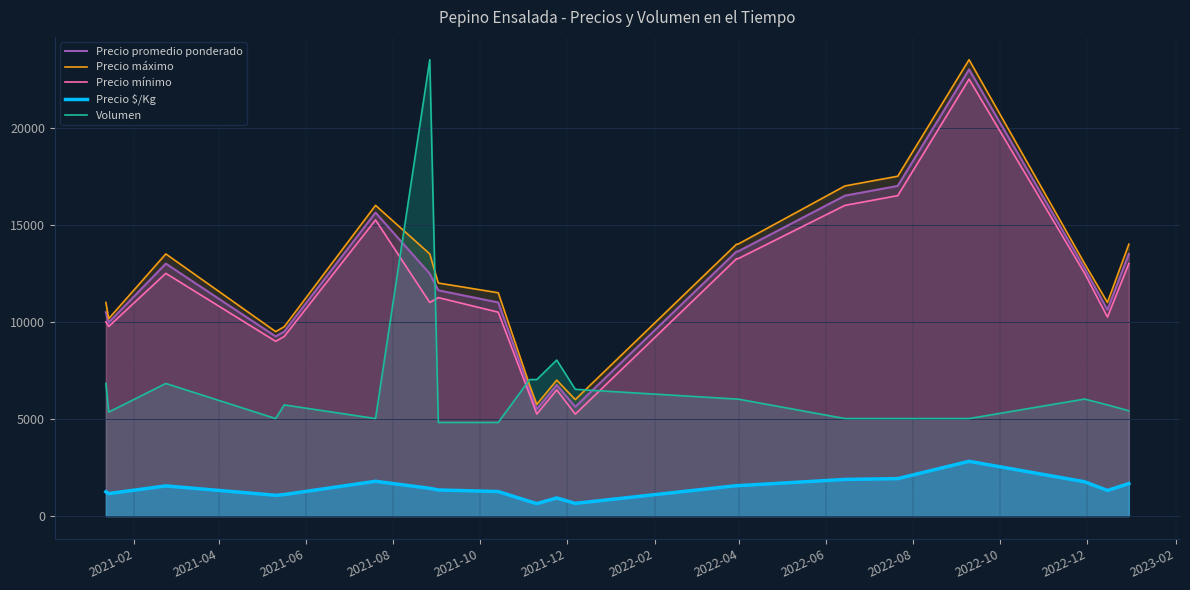

How many lines are shown in the chart?

5